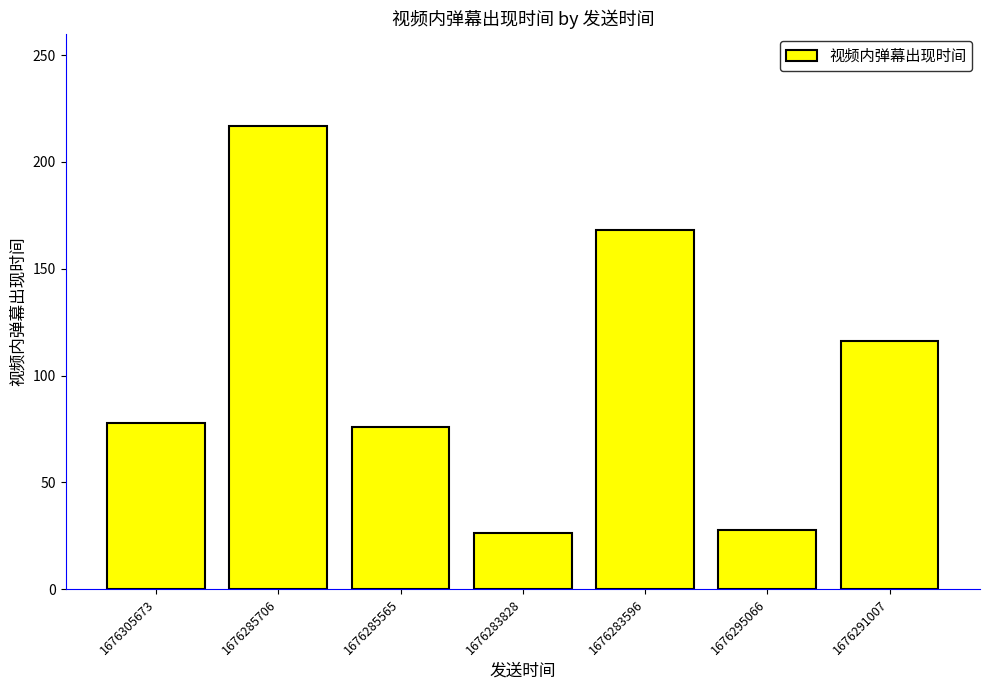

Reading left to right, what are all the values shown in this chart?

1676305673=77.8	1676285706=216.7	1676285565=75.7	1676283828=26.4	1676283596=168.2	1676295066=27.8	1676291007=116.3